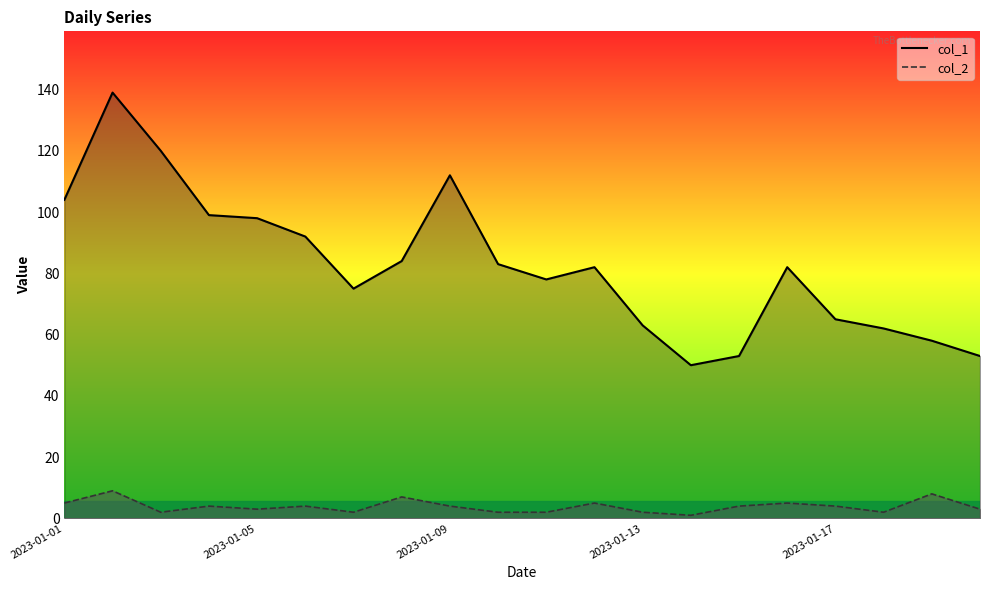

How many data points in col_1 are above 82?

9